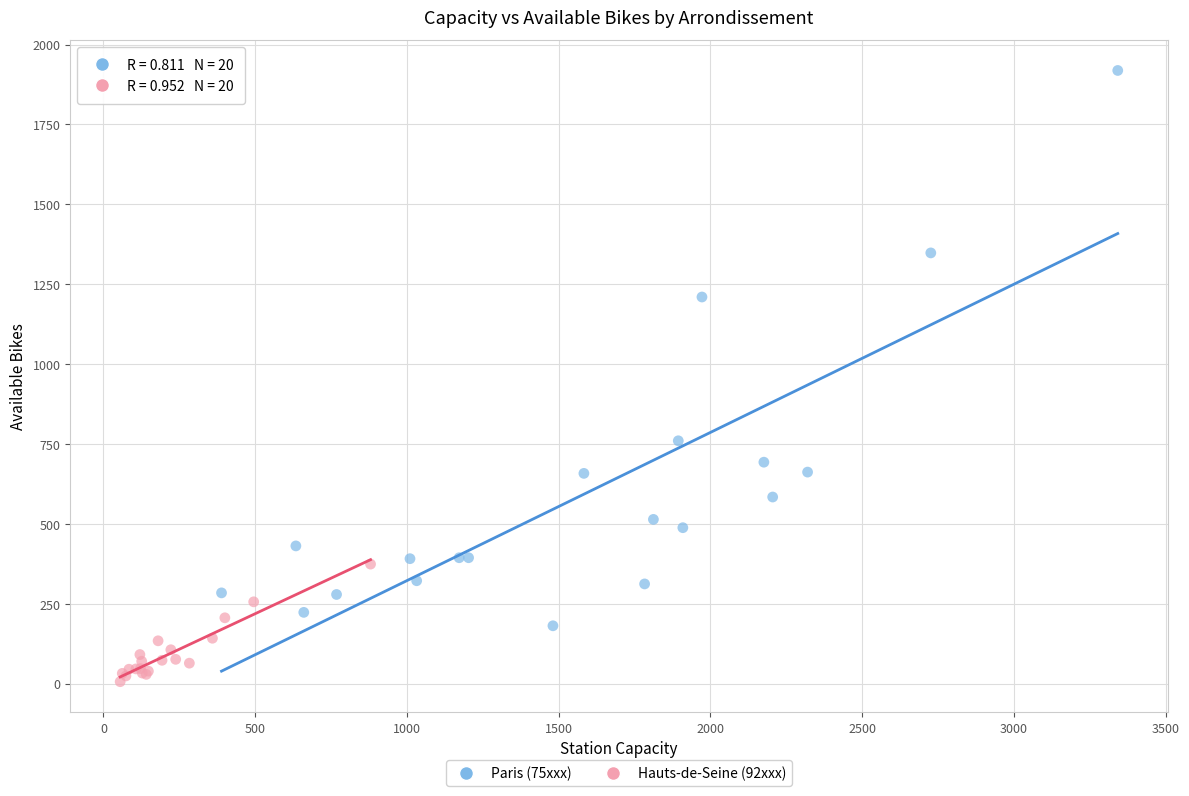

Which series has the widest spread of Y values?

Paris (75xxx)